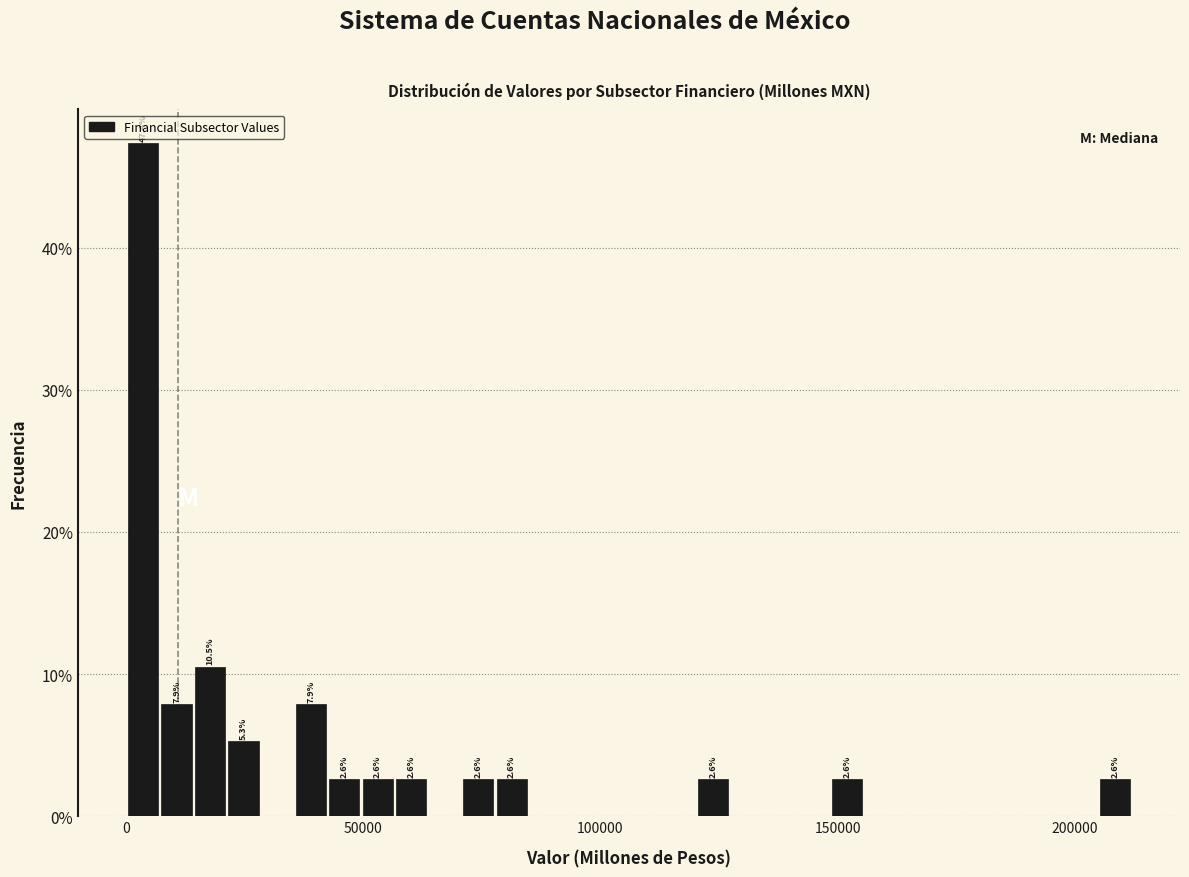

Around what value on the x-axis is the tallest bar? Give the approximate position of its centre, as read against the axis.

5000